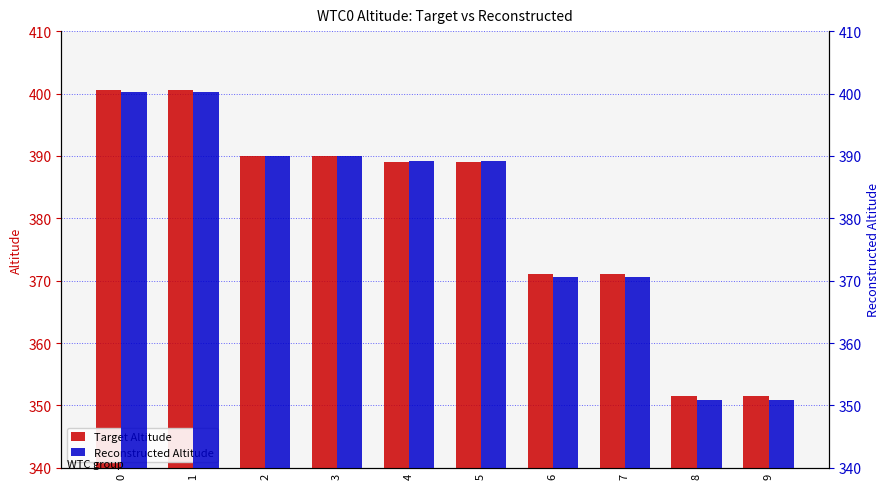

True or false: Target Altitude has a value of 371.0 at 6.

True